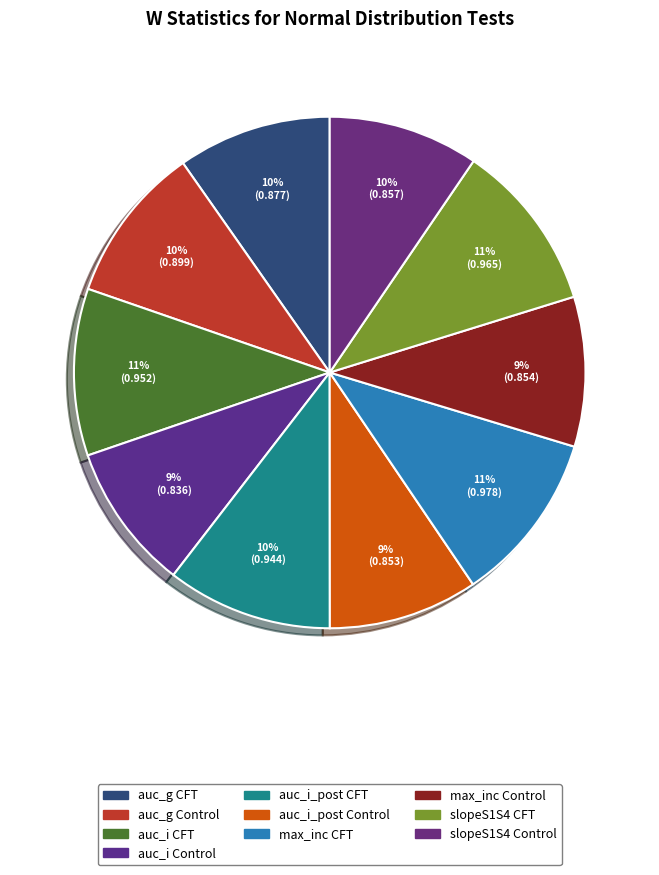

To the nearest percent, what percentage of the pie is slopeS1S4 Control?

10%